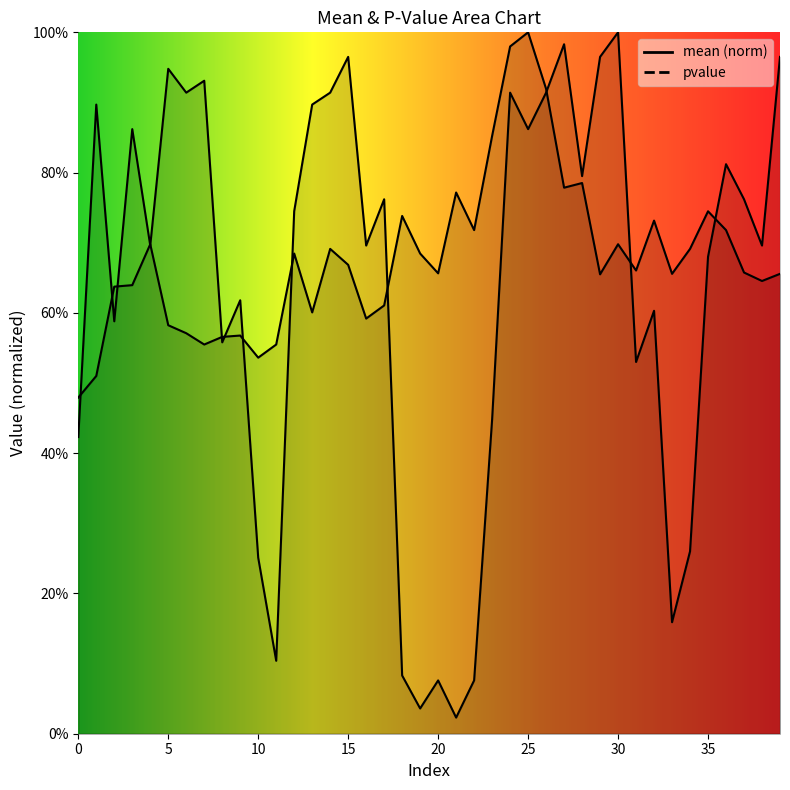

What is the value of the mean point at the 1st from the left?

0.5